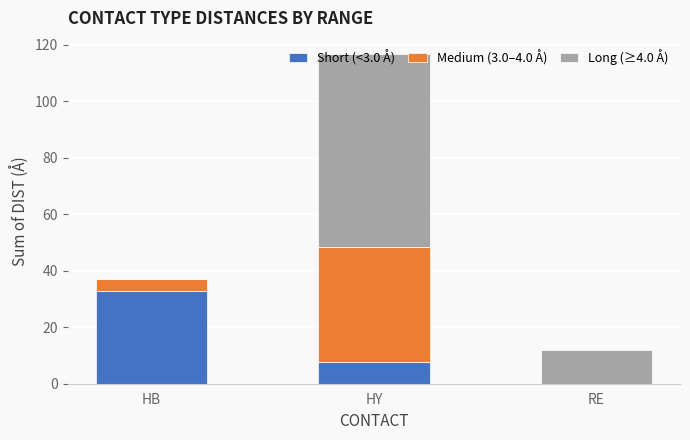

What is the average value of the Short (<3.0 Å) series?

13.6